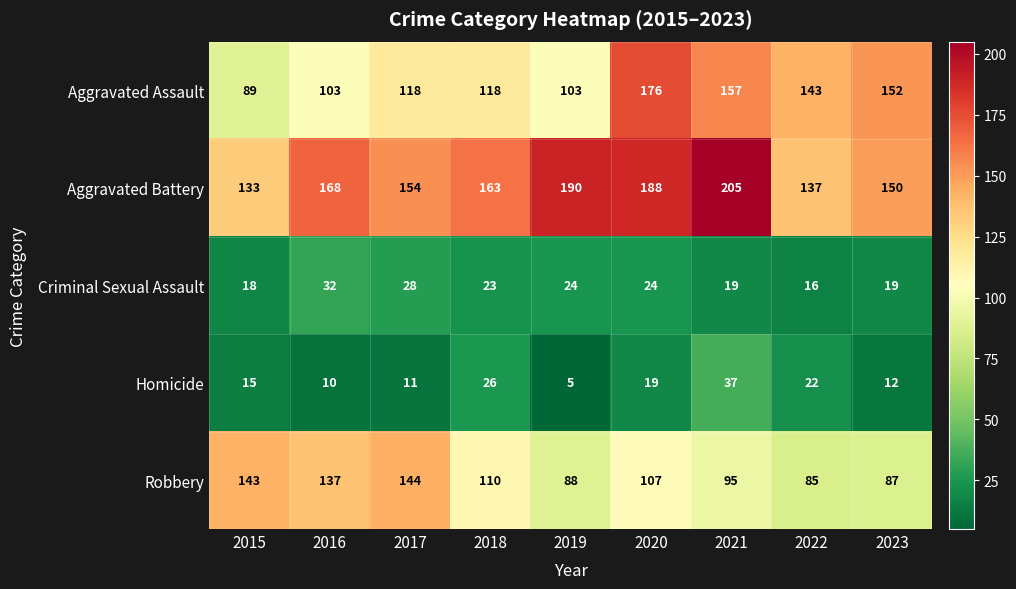

The Criminal Sexual Assault series shows 28 at 2017. True or false?

True